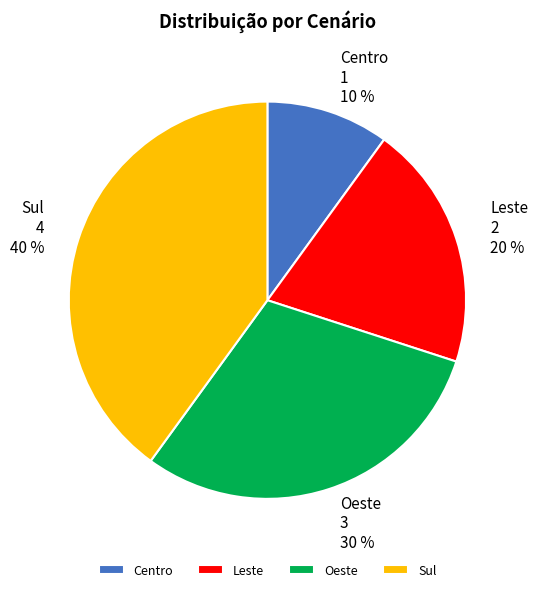

Which slice is the smallest?

Centro